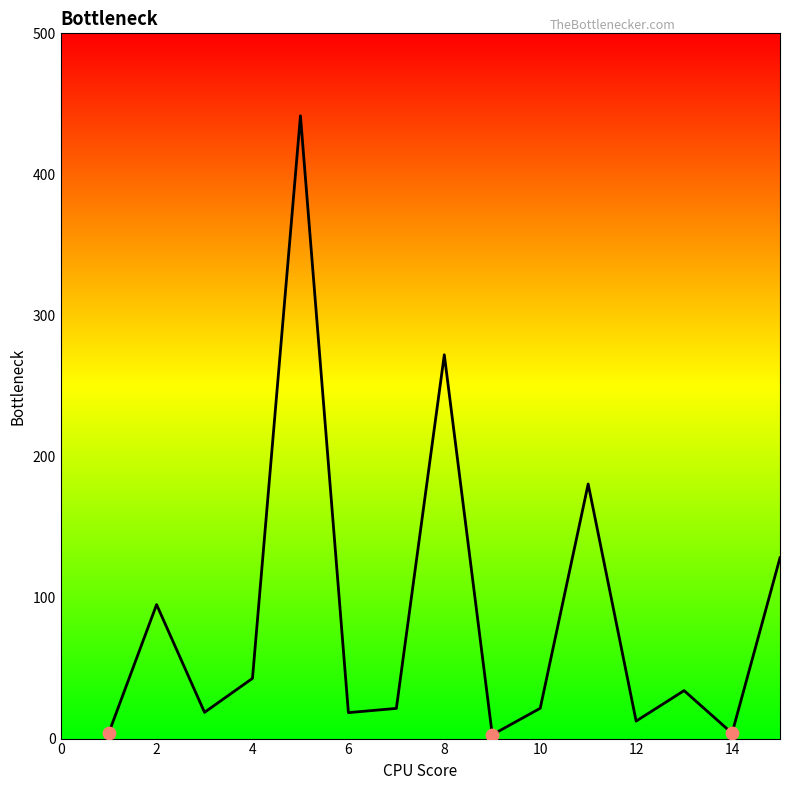

What is the maximum value shown in the chart?

441.5